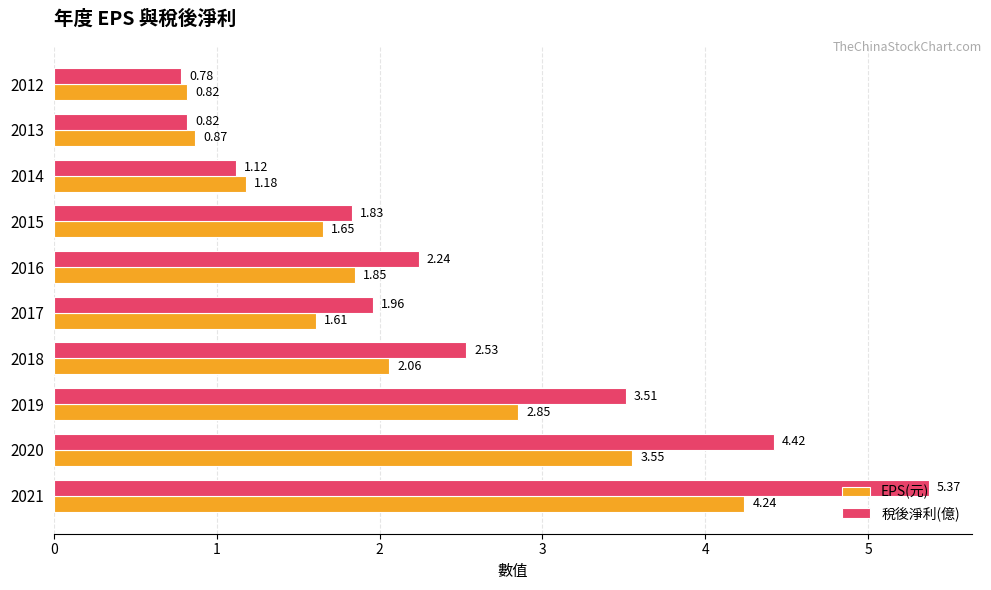

What are all the series names shown in the legend?

EPS(元), 稅後淨利(億)